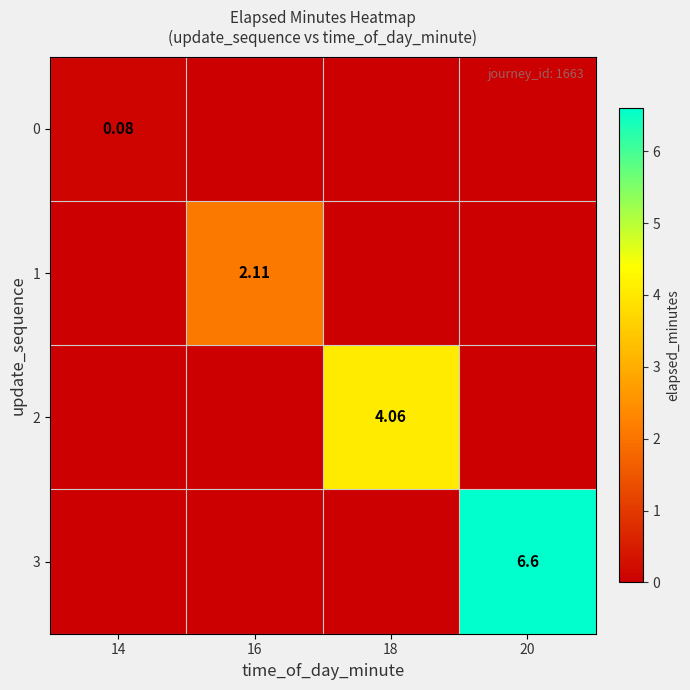

At which label does 1 reach its peak?

16